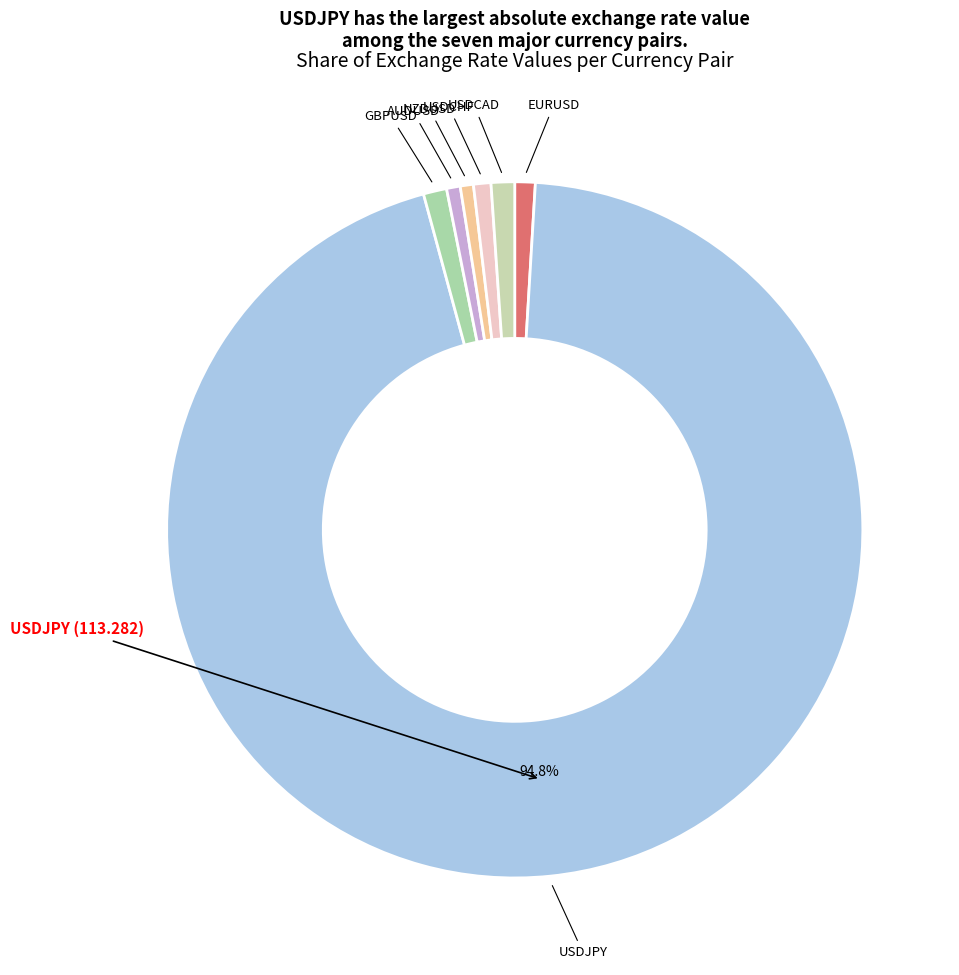

Count the number of slices in the pie.

7